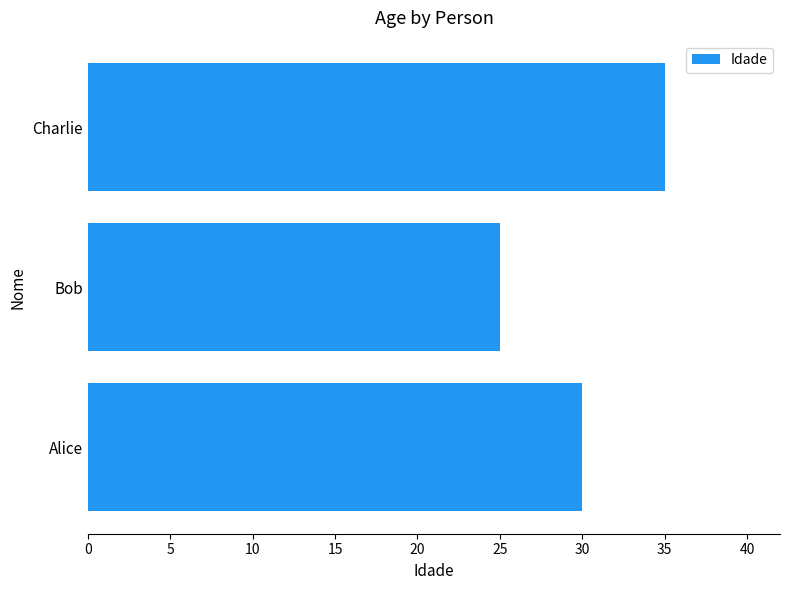

List the labels in order of value, smallest first.

Bob, Alice, Charlie